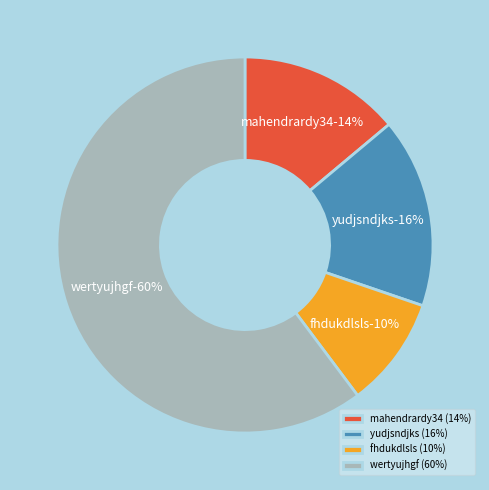

What is the smallest slice in the pie chart?

fhdukdlsls